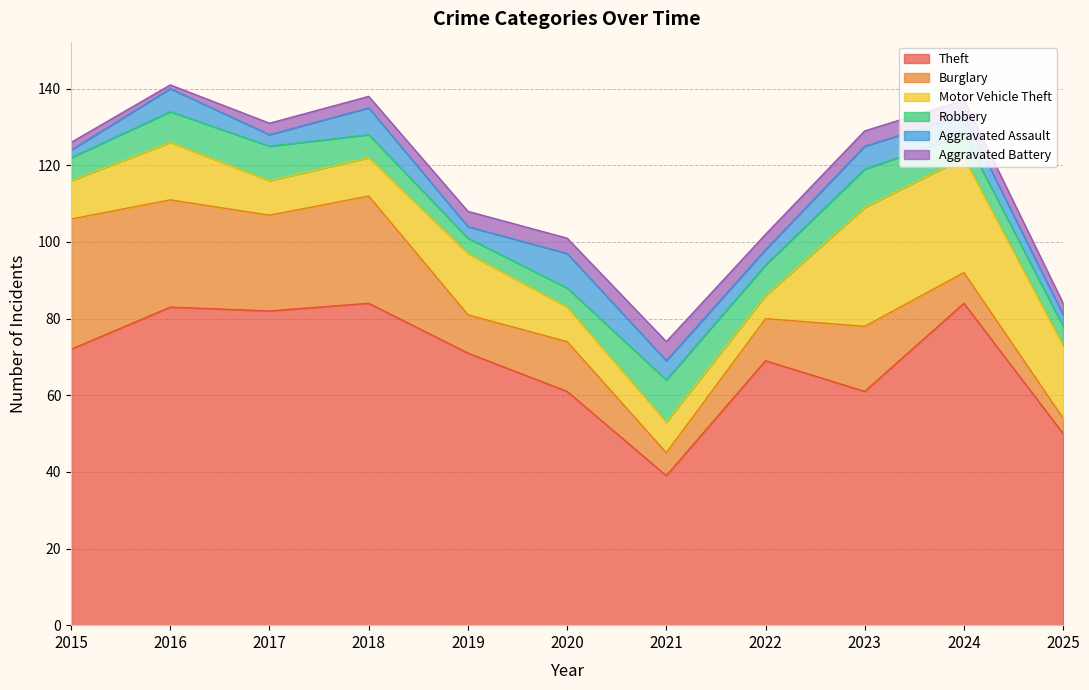

Which series has the largest range (max minus min)?

Theft